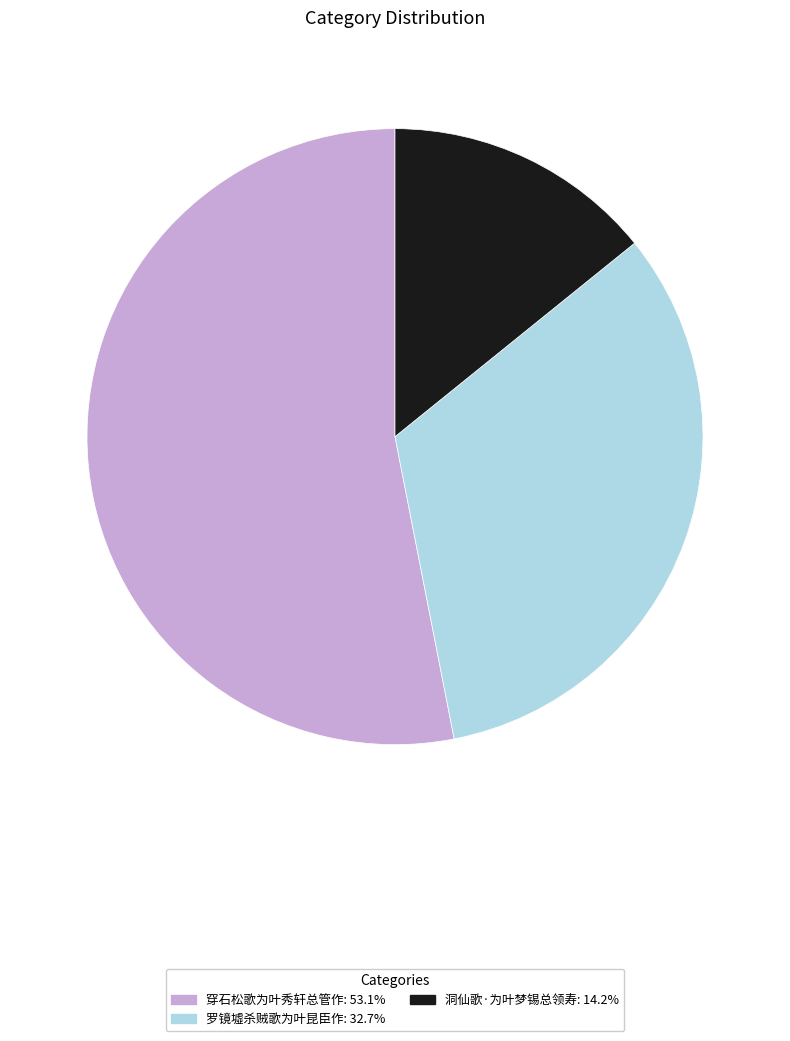

Is 穿石松歌为叶秀轩总管作 the majority of the pie?

Yes